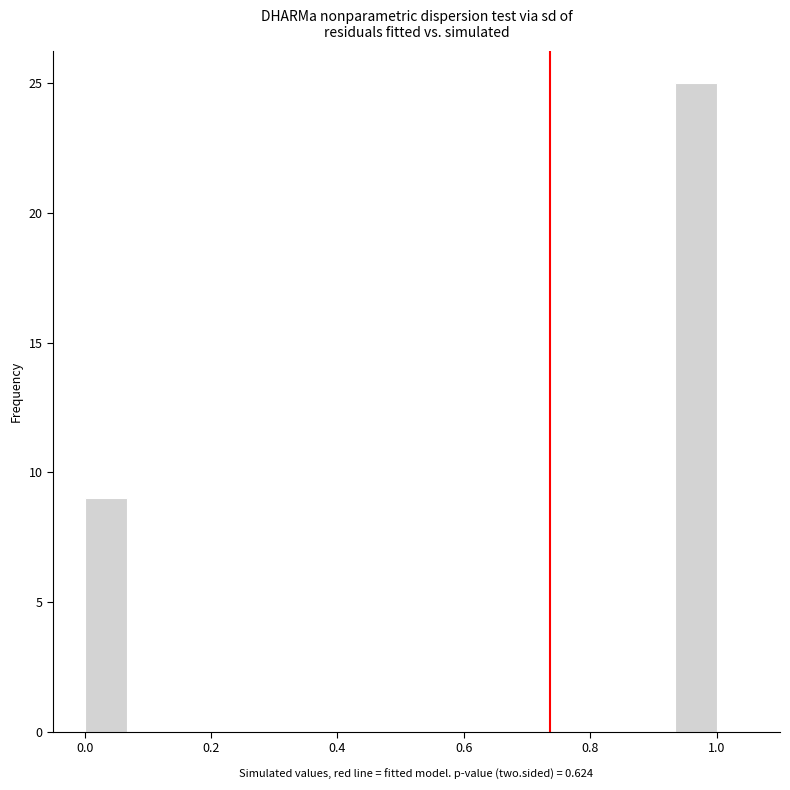

Read against the x-axis, roughly where is the centre of the tallest bar?

0.96